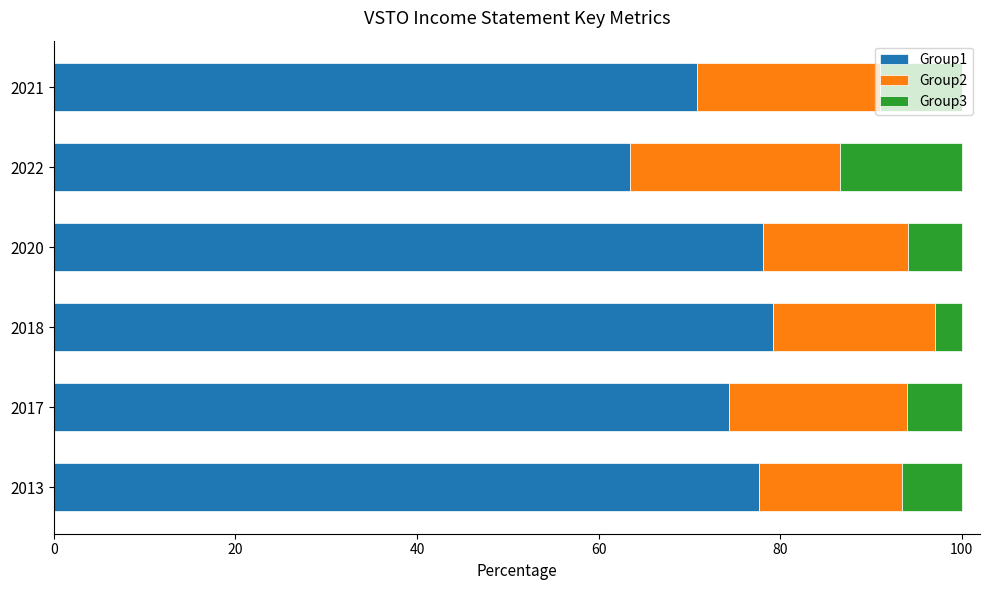

What is the total value across all series at 2021?

100.0